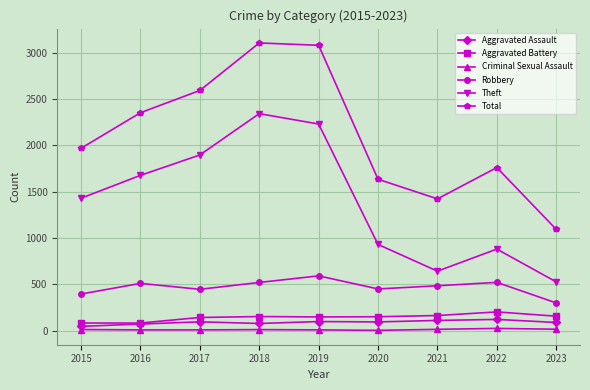

True or false: Aggravated Assault and Robbery intersect in this chart.

False